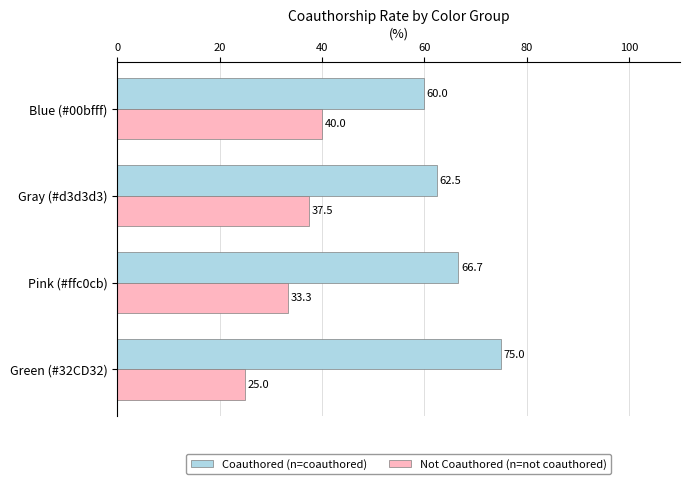

What is the average value of the Coauthored (n=coauthored) series?

66.0